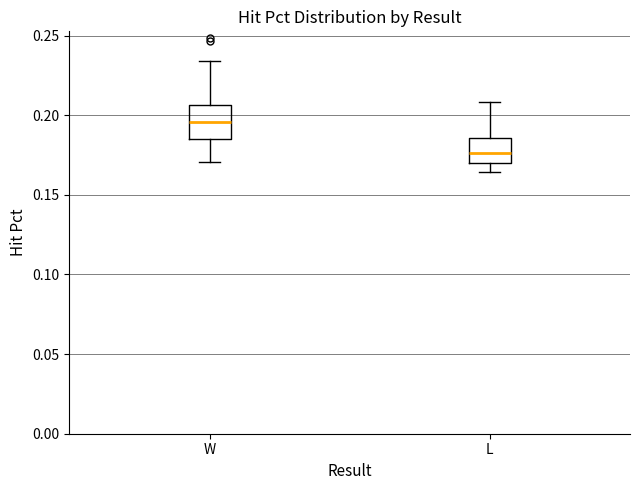

Where does the upper whisker of the box for L end on the y-axis? The values are not printed on the chart, so give them approximately, as read against the axis.

0.210